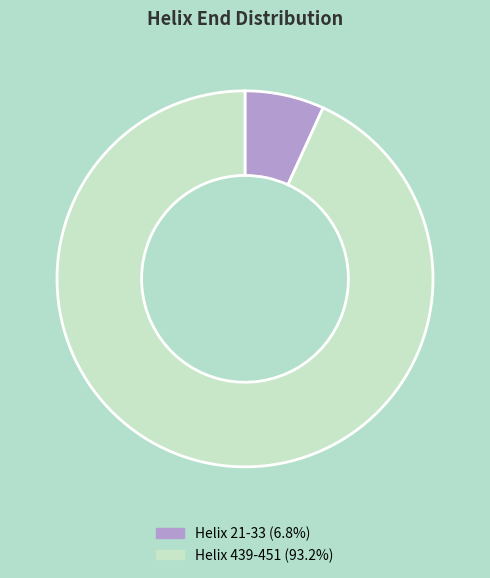

Which category has the smallest portion of the pie?

Helix 21-33